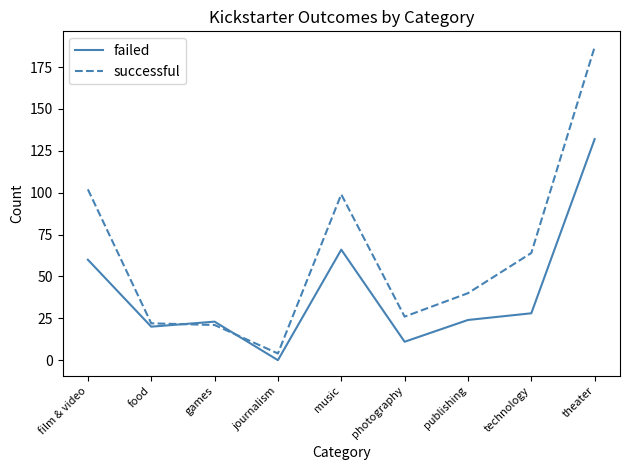

List the series in order of their peak value, highest first.

successful, failed